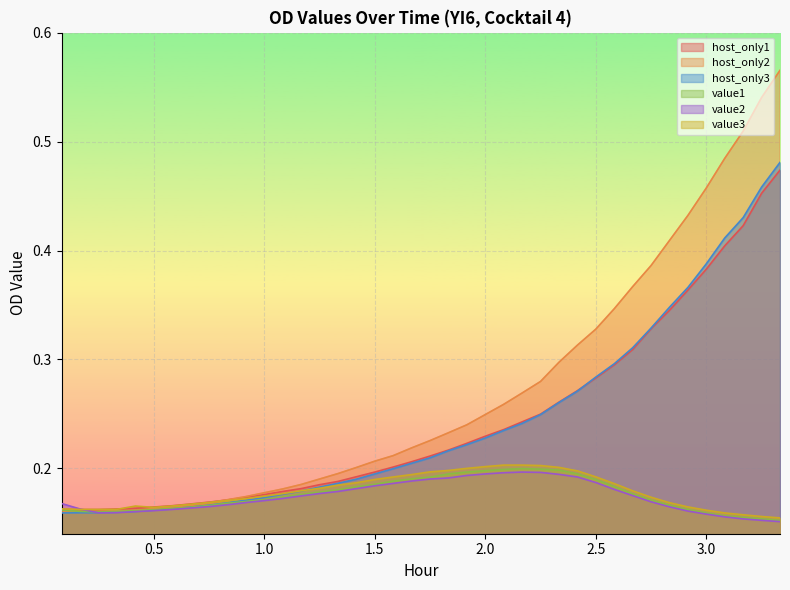

Which series has the largest range (max minus min)?

host_only2